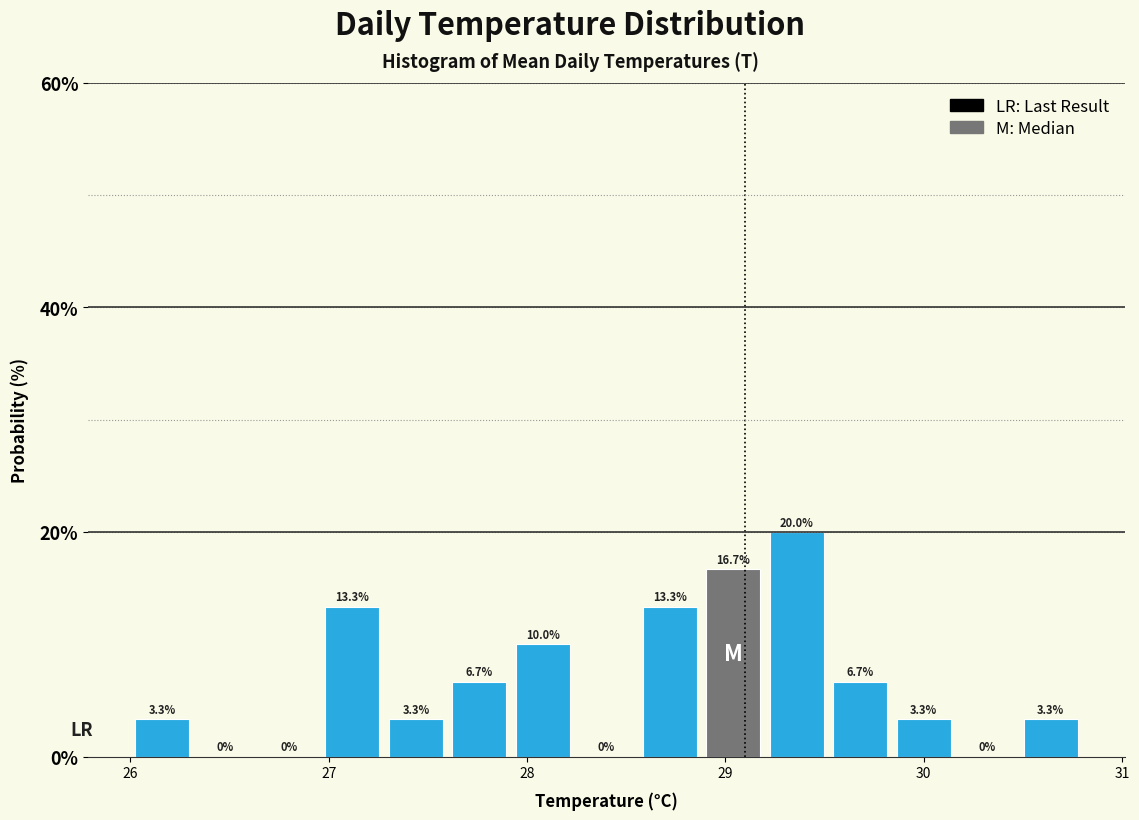

Around what value on the x-axis is the tallest bar? Give the approximate position of its centre, as read against the axis.

29.4